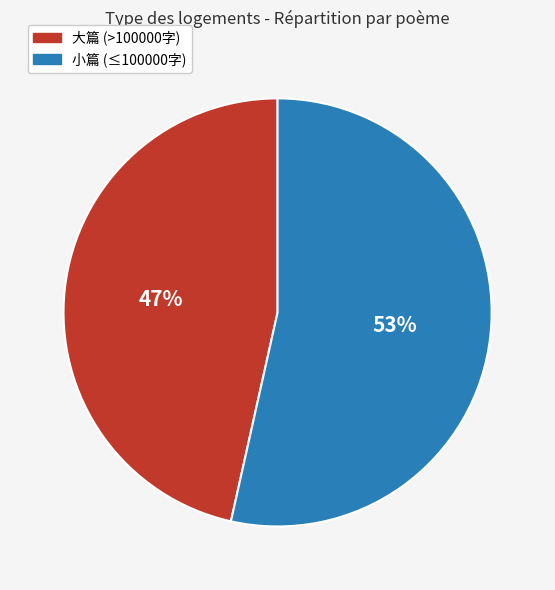

Is it true that 小篇 (≤100000字) is 53% of the pie?

True